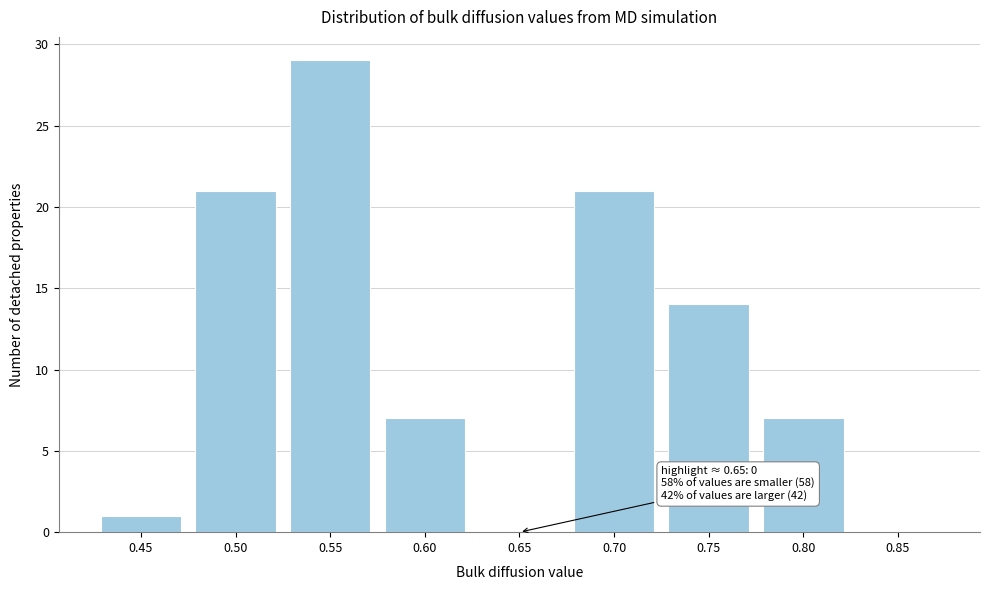

Reading right to left, what are all the values shown in this chart?

0.85=0	0.80=7	0.75=14	0.70=21	0.65=0	0.60=7	0.55=29	0.50=21	0.45=1